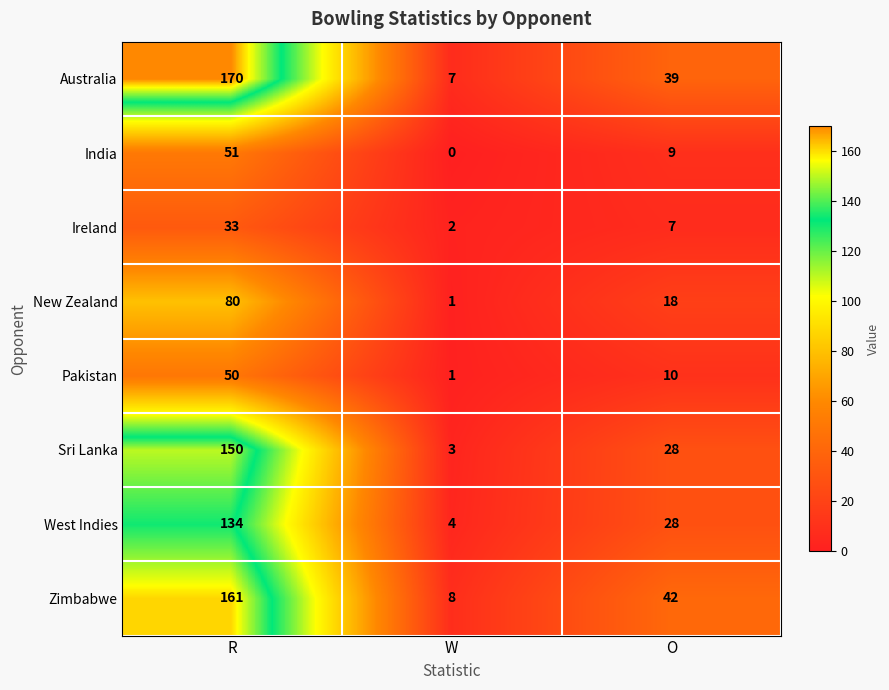

What is the difference between the maximum and minimum values in the New Zealand series?

79